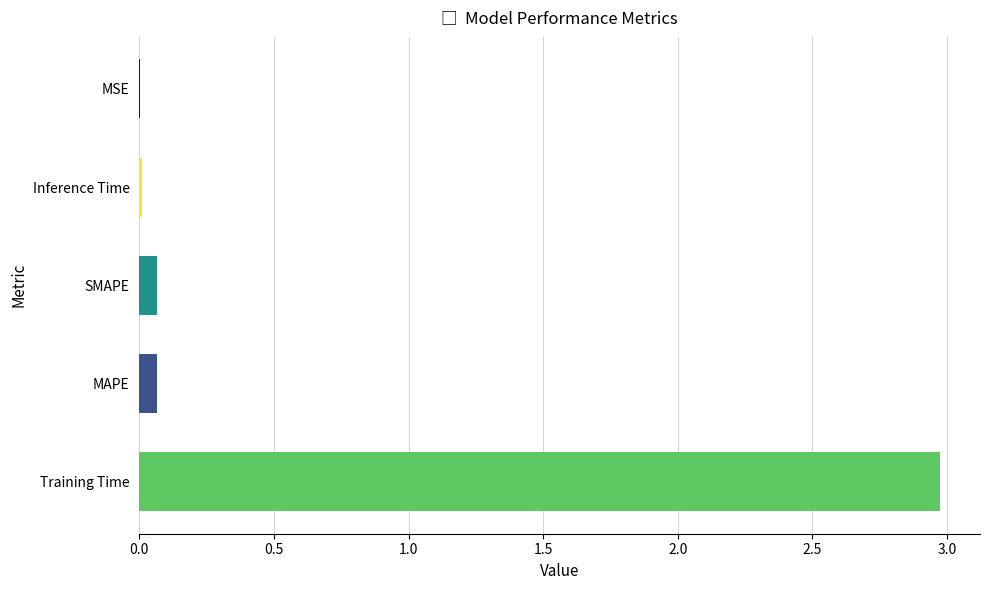

Is it true that the value at Training Time is 0.7?

False